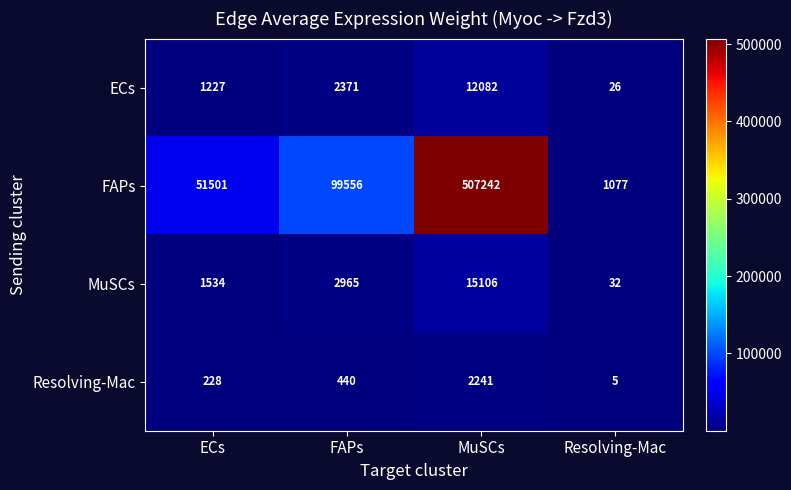

What is the total value across all series at Resolving-Mac?

1140